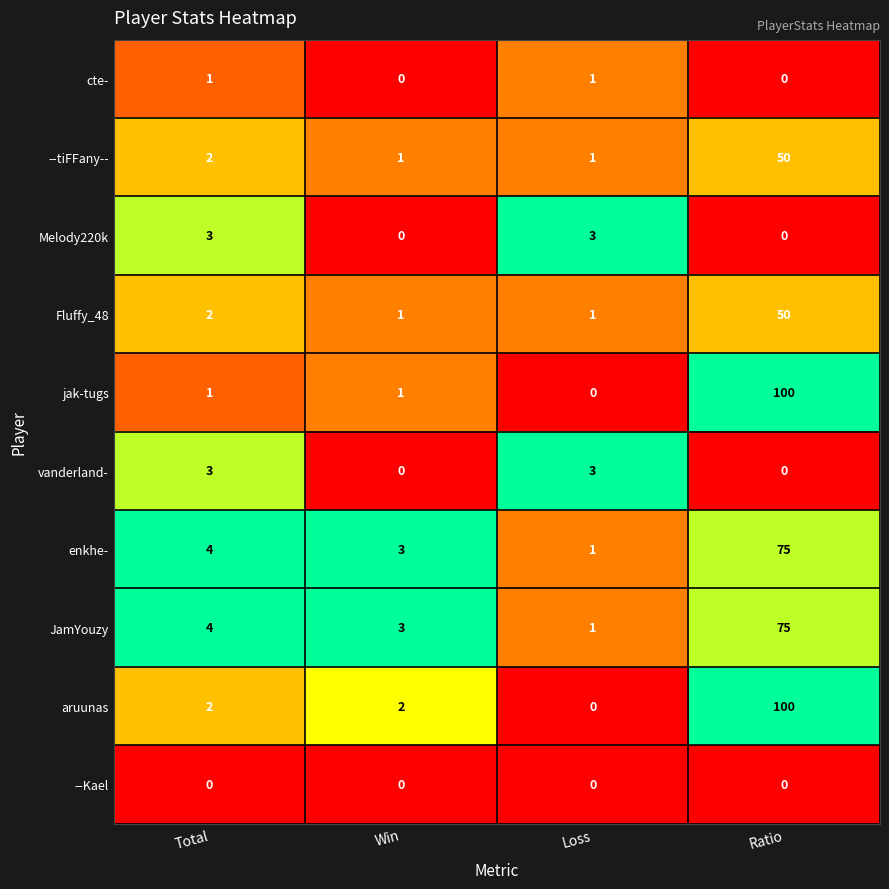

Which category has the highest value in the Fluffy_48 series?

Ratio